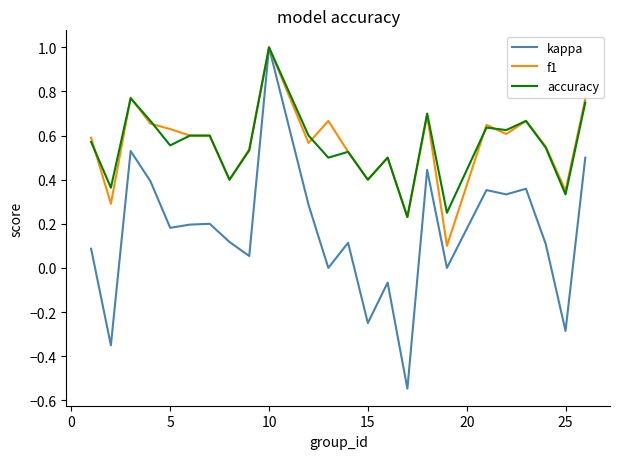

Which series has the largest range (max minus min)?

kappa